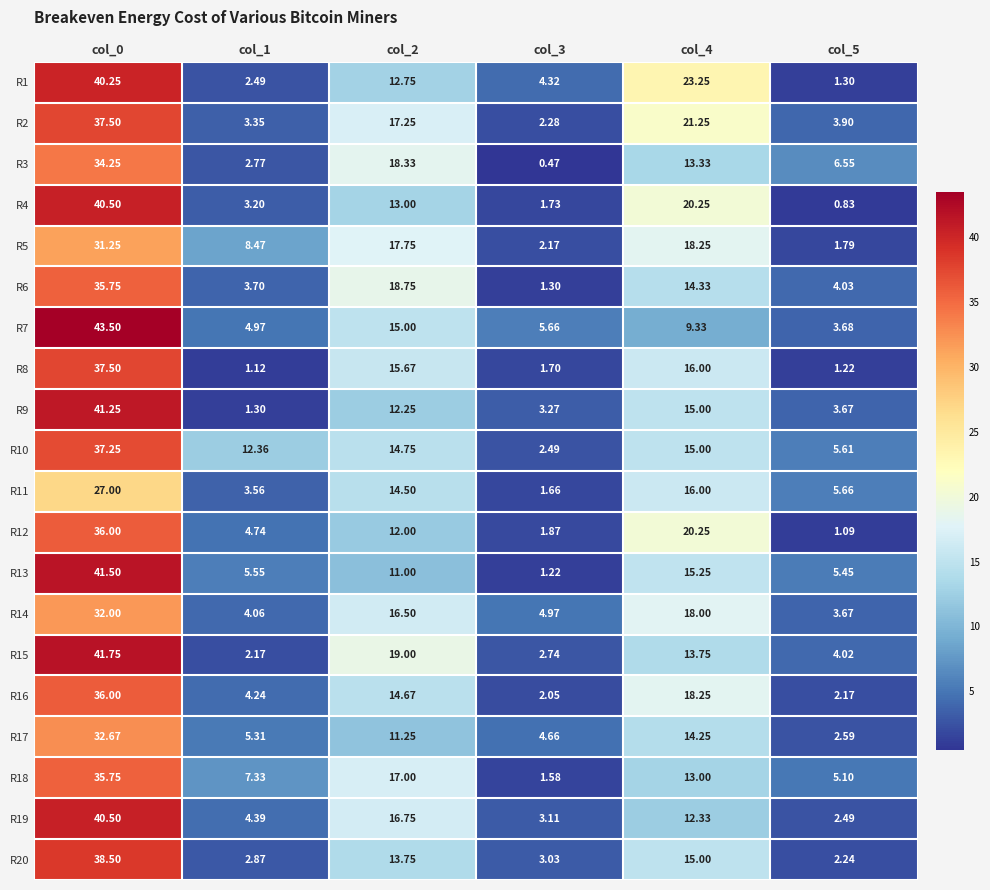

Is the value of R5 at col_1 greater than the value of R17 at col_4?

No